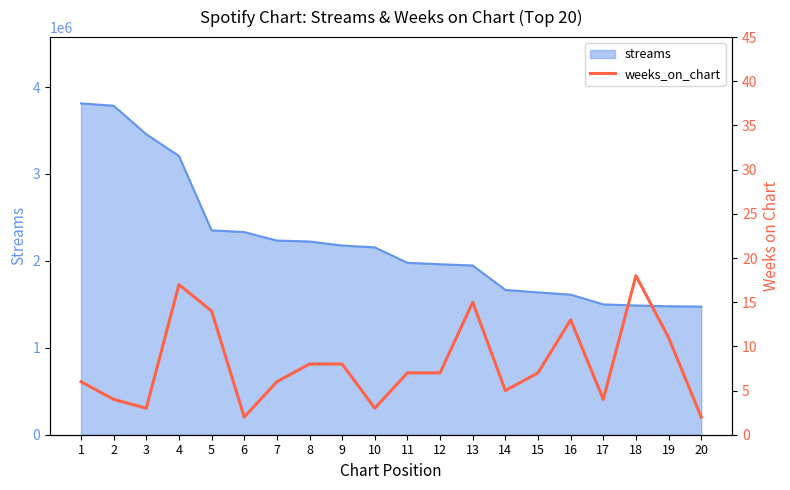

True or false: there are more than 1 points higher than both neighbors.

True